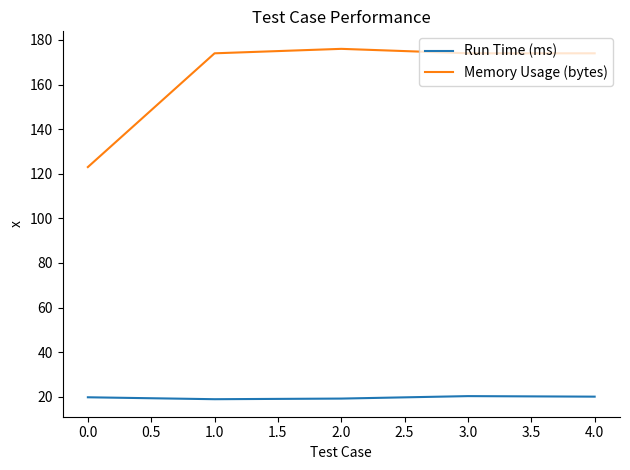

True or false: Run Time (ms) and Memory Usage (bytes) intersect in this chart.

False